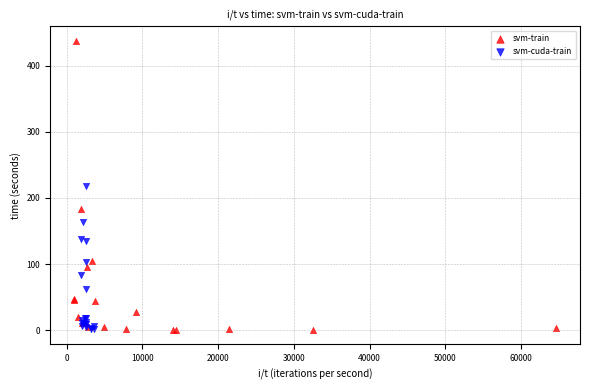

Which series has the widest spread of Y values?

svm-train